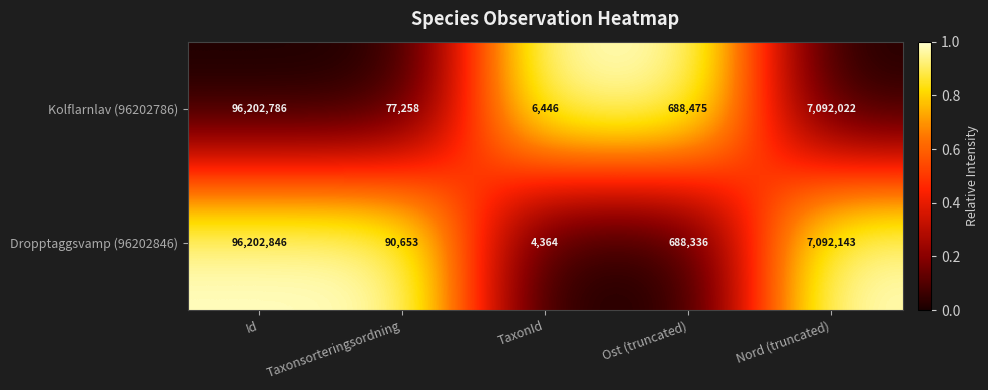

Rank the series by their average value, from lowest to highest.

Kolflarnlav (96202786), Dropptaggsvamp (96202846)